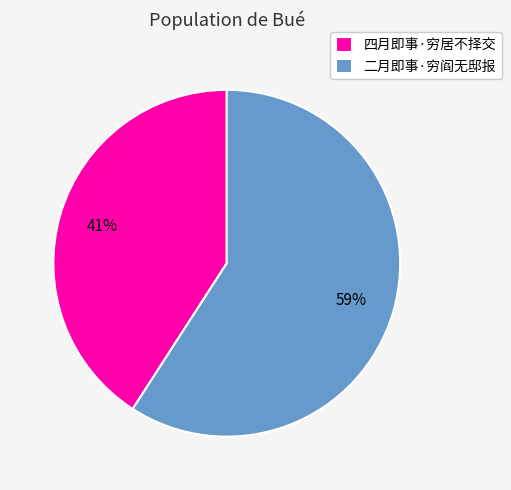

What is the ratio of the value at 二月即事·穷阎无邸报 to the value at 四月即事·穷居不择交?

1.4